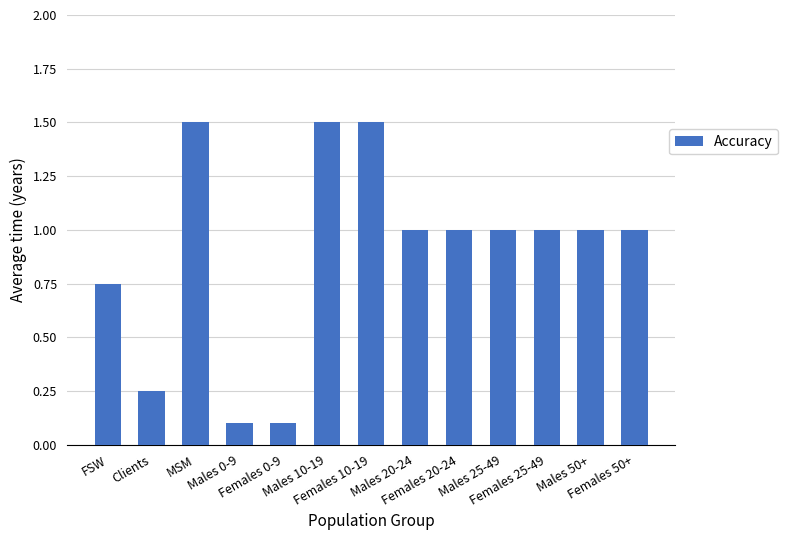

What is the average value?

0.9